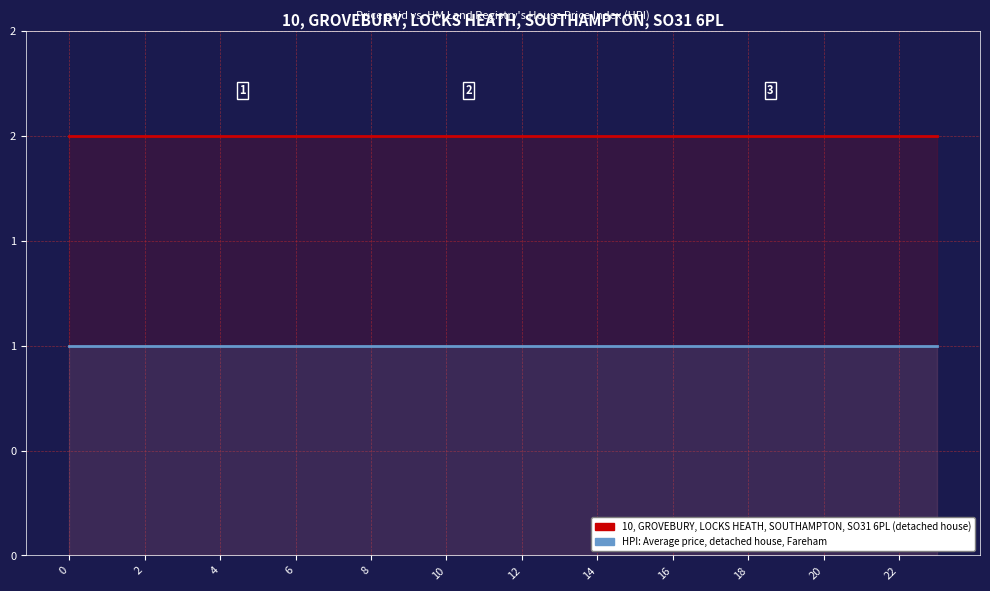

True or false: HPI: Average price, detached house, Fareham and 10, GROVEBURY, LOCKS HEATH, SOUTHAMPTON, SO31 6PL (detached house) intersect in this chart.

False